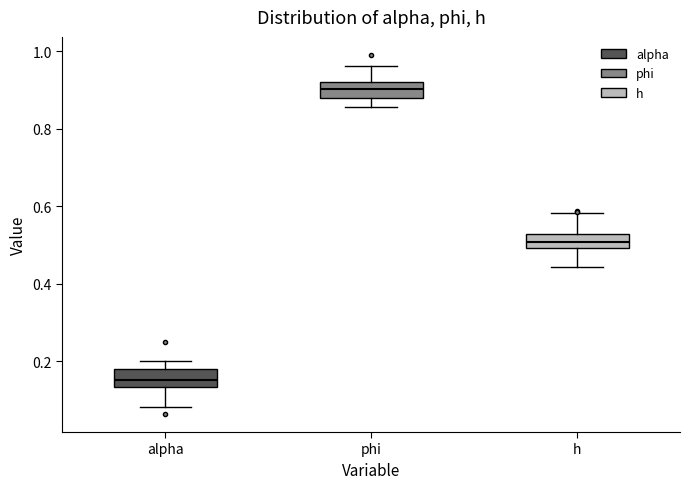

Which box's median line is the lowest?

alpha